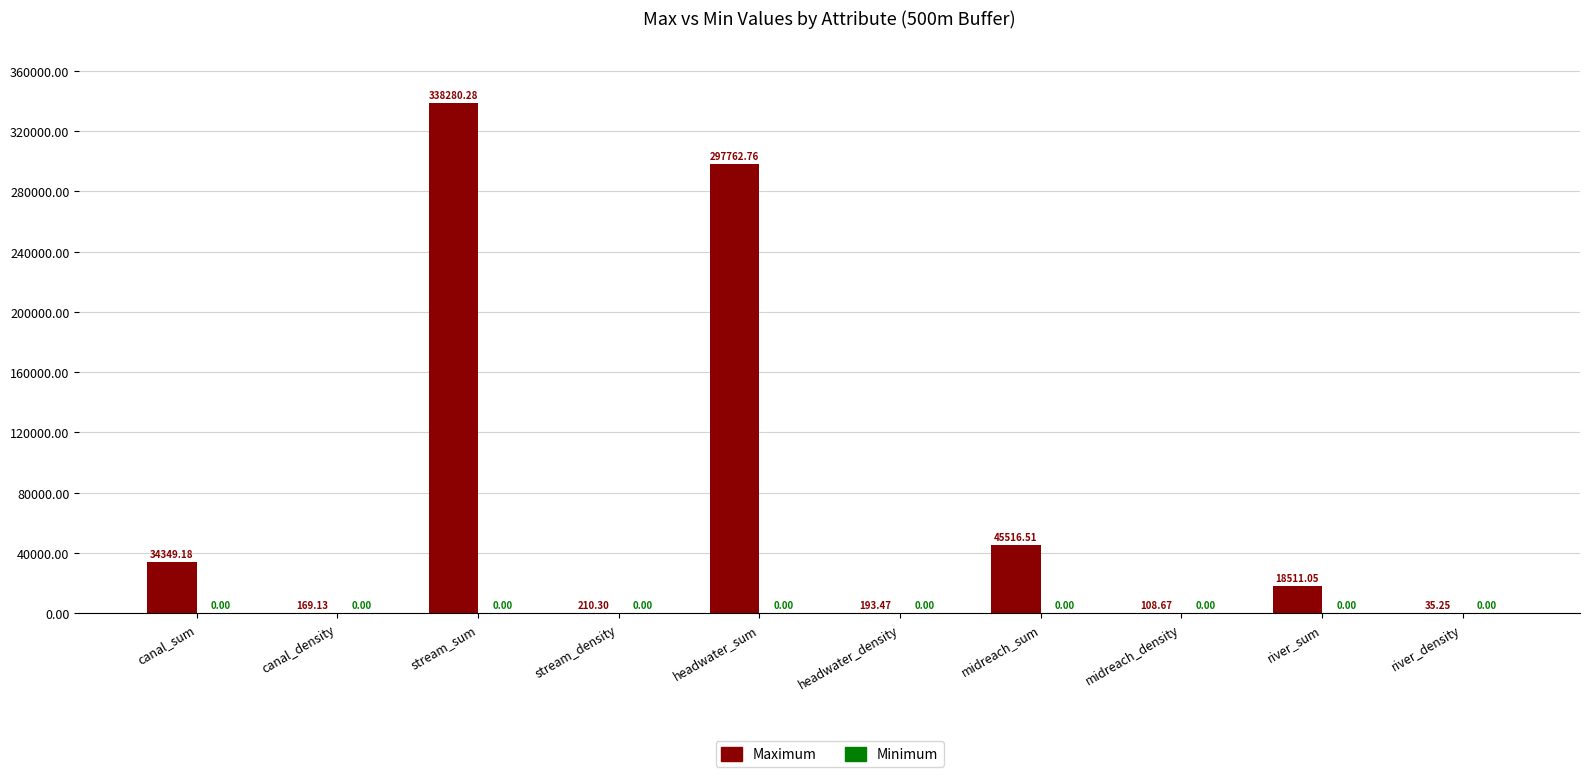

Which category has the highest value across all series?

stream_sum